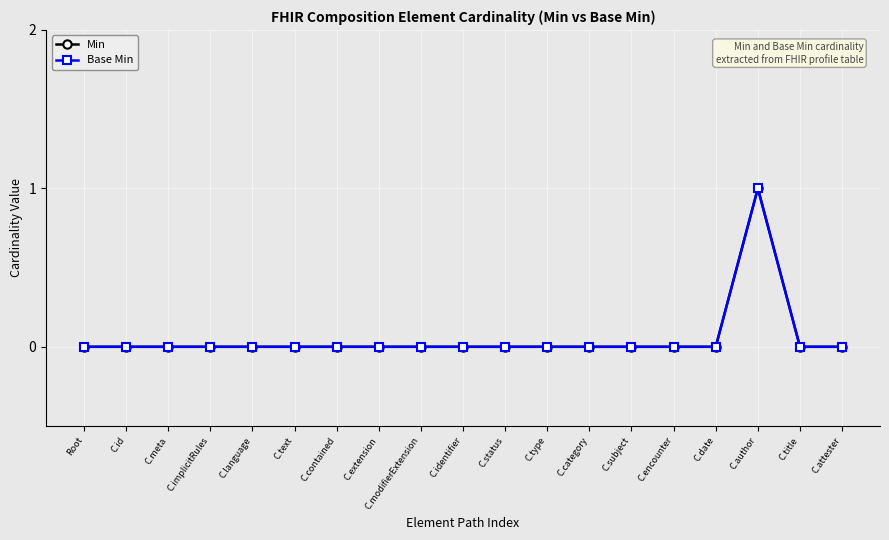

Reading right to left, what are all the values shown in this chart?

Min: C.attester=0	C.title=0	C.author=1	C.date=0	C.encounter=0	C.subject=0	C.category=0	C.type=0	C.status=0	C.identifier=0	C.modifierExtension=0	C.extension=0	C.contained=0	C.text=0	C.language=0	C.implicitRules=0	C.meta=0	C.id=0	Root=0
Base Min: C.attester=0	C.title=0	C.author=1	C.date=0	C.encounter=0	C.subject=0	C.category=0	C.type=0	C.status=0	C.identifier=0	C.modifierExtension=0	C.extension=0	C.contained=0	C.text=0	C.language=0	C.implicitRules=0	C.meta=0	C.id=0	Root=0